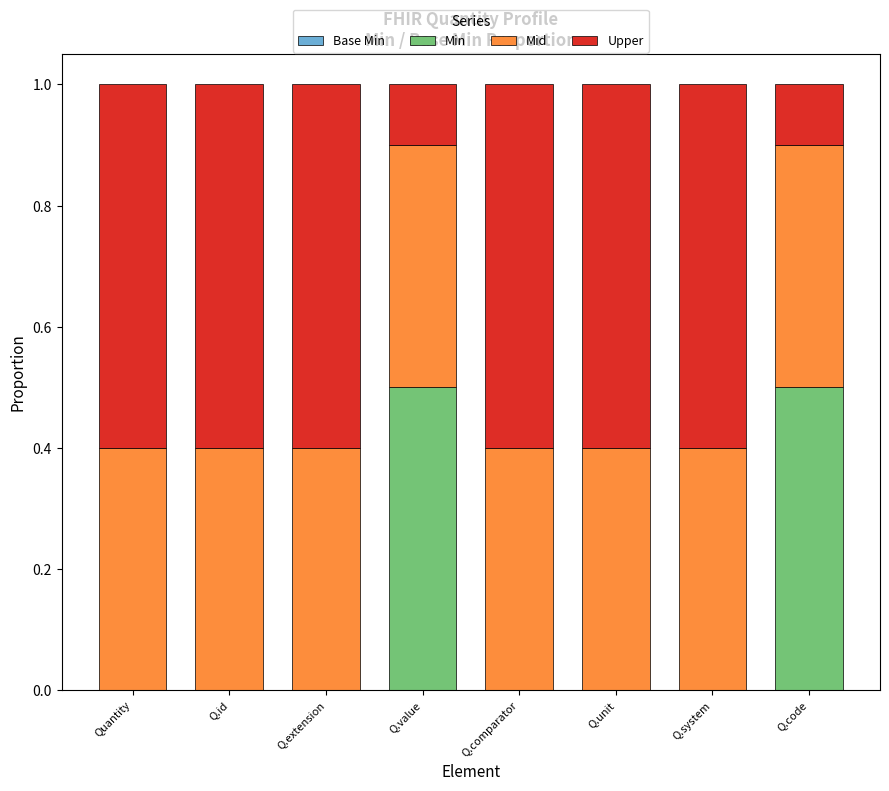

What is the sum of all Min values?

1.0